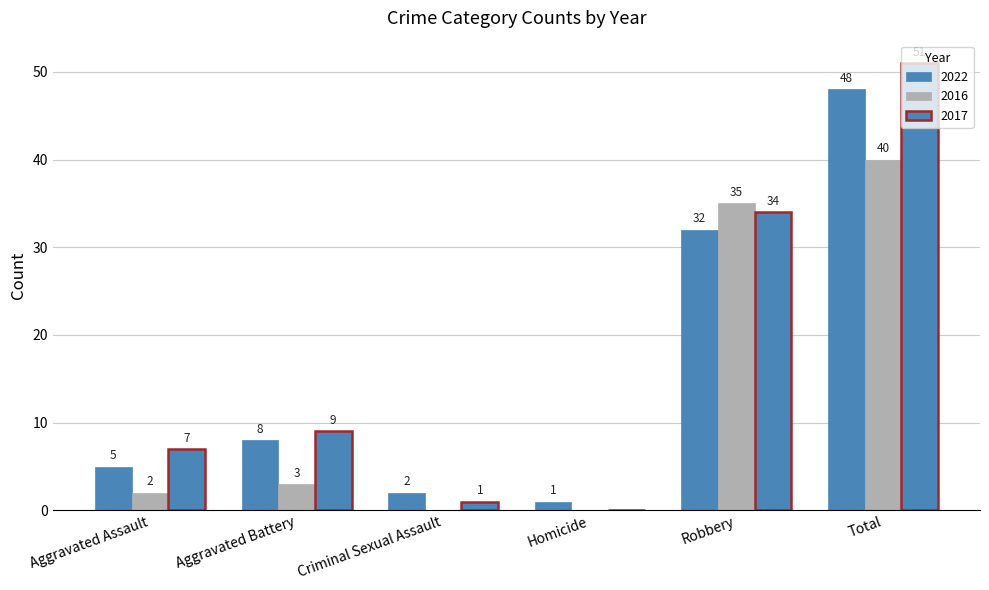

Reading left to right, what are all the values shown in this chart?

2022: Aggravated Assault=5	Aggravated Battery=8	Criminal Sexual Assault=2	Homicide=1	Robbery=32	Total=48
2016: Aggravated Assault=2	Aggravated Battery=3	Criminal Sexual Assault=0	Homicide=0	Robbery=35	Total=40
2017: Aggravated Assault=7	Aggravated Battery=9	Criminal Sexual Assault=1	Homicide=0	Robbery=34	Total=51